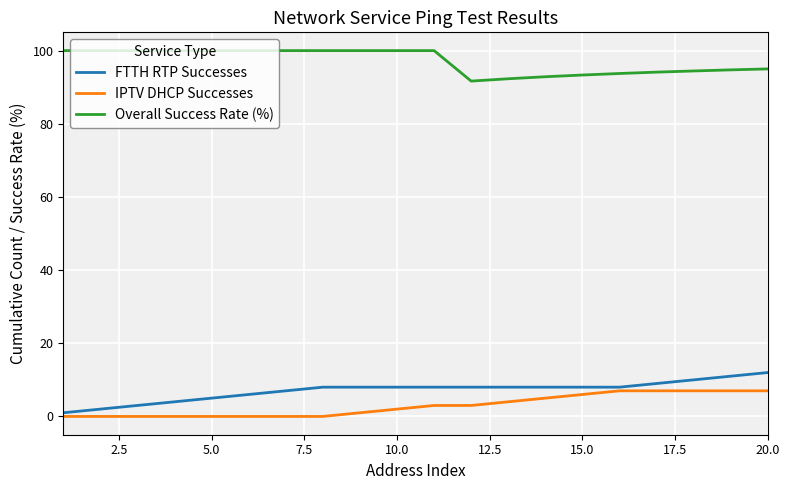

True or false: IPTV DHCP Successes and Overall Success Rate (%) intersect in this chart.

False